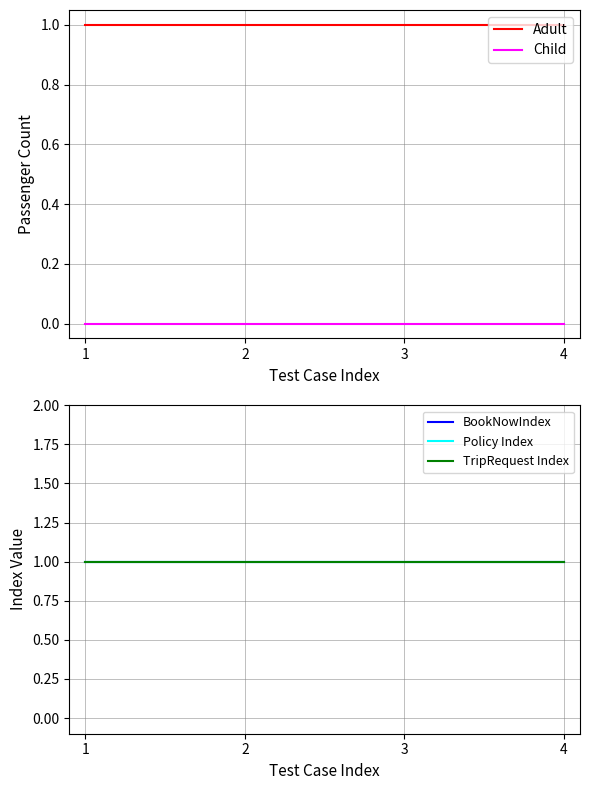

What is the difference between the highest and lowest values at 4?

1